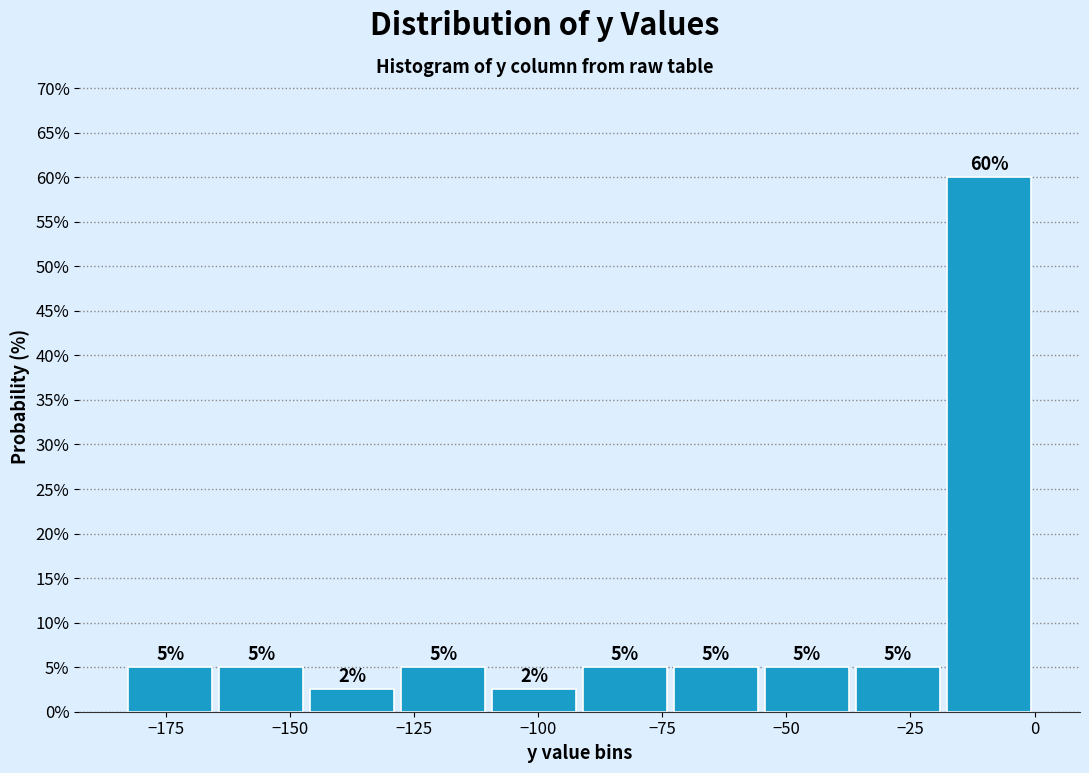

Read against the x-axis, roughly where is the centre of the tallest bar?

-10